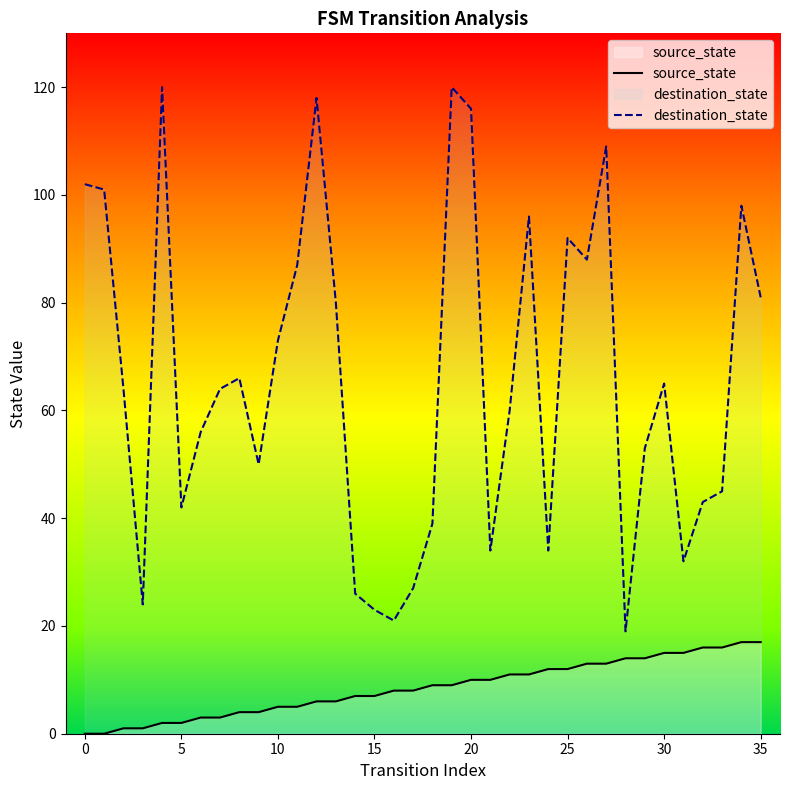

Reading right to left, transcribe all the data shown in this chart.

source_state: 17	17	16	16	15	15	14	14	13	13	12	12	11	11	10	10	9	9	8	8	7	7	6	6	5	5	4	4	3	3	2	2	1	1	0	0
destination_state: 81	98	45	43	32	65	53	19	109	88	92	34	96	60	34	116	120	39	27	21	23	26	80	118	87	73	50	66	64	56	42	120	24	64	101	102